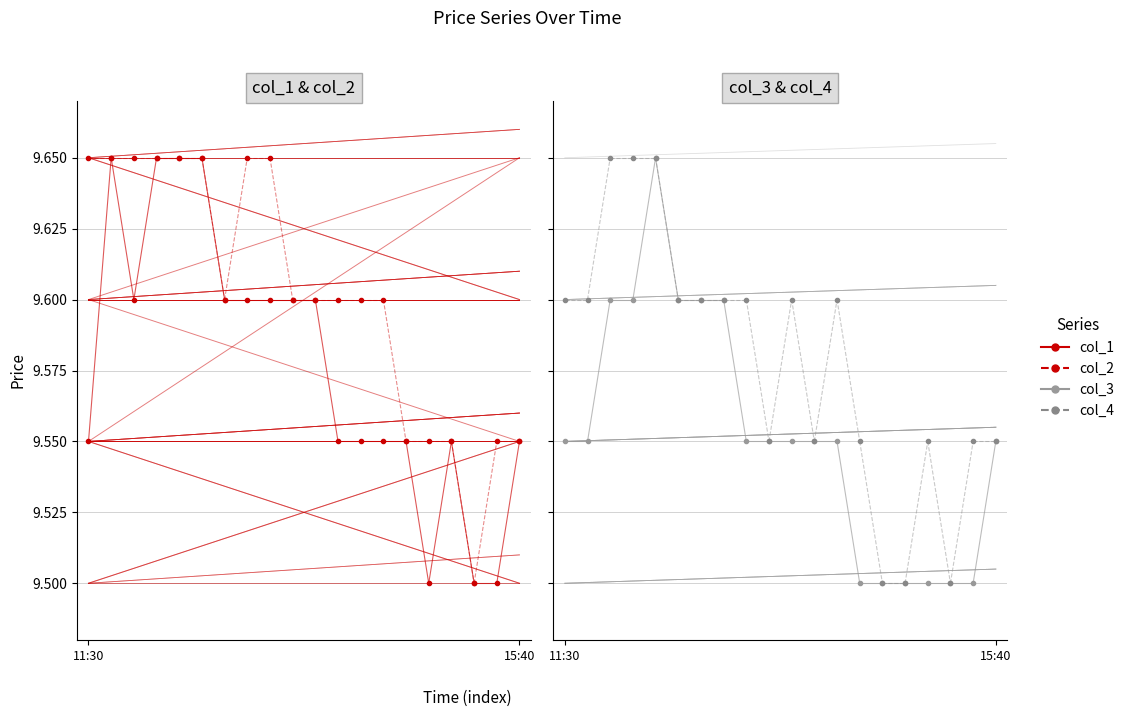

Read the col_4 value at 15:40.

9.6